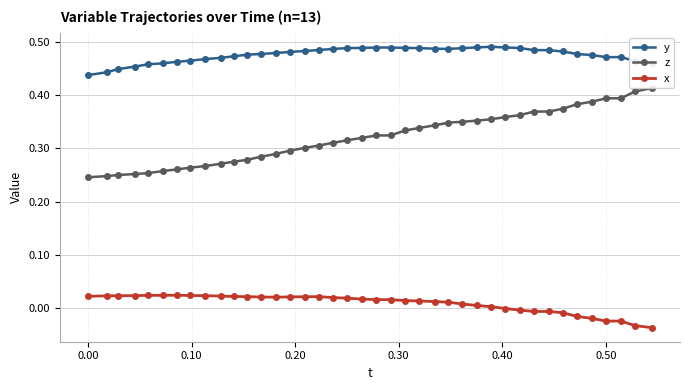

True or false: x and y intersect in this chart.

False